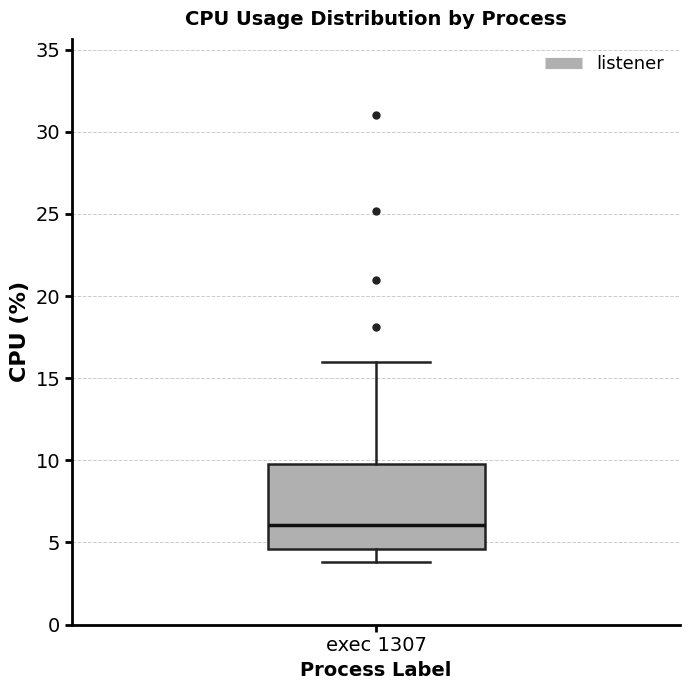

Transcribe this box plot: give where the median line is, the range the box spans, and where the two whiskers end, as read against the y-axis. The values are not printed on the chart, so give them approximately, as read against the axis.

median 6.0, box 4.5 to 10.0, whiskers 4.0 to 16.0